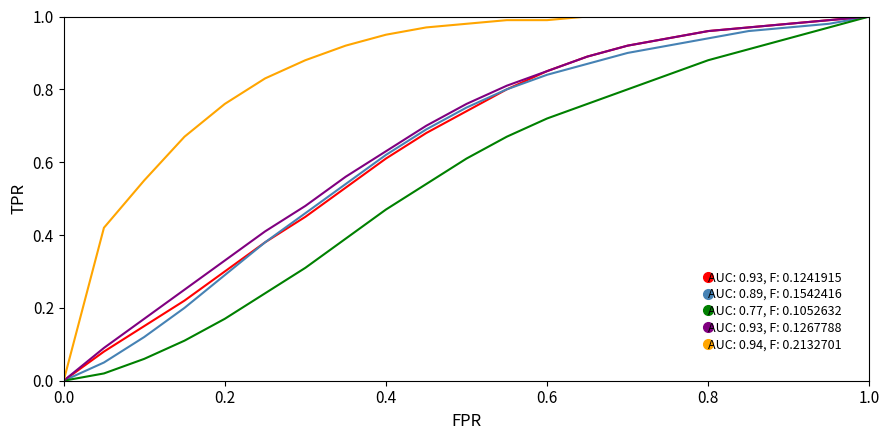

Which series has the largest total across all categories?

AUC: 0.94, F: 0.2132701